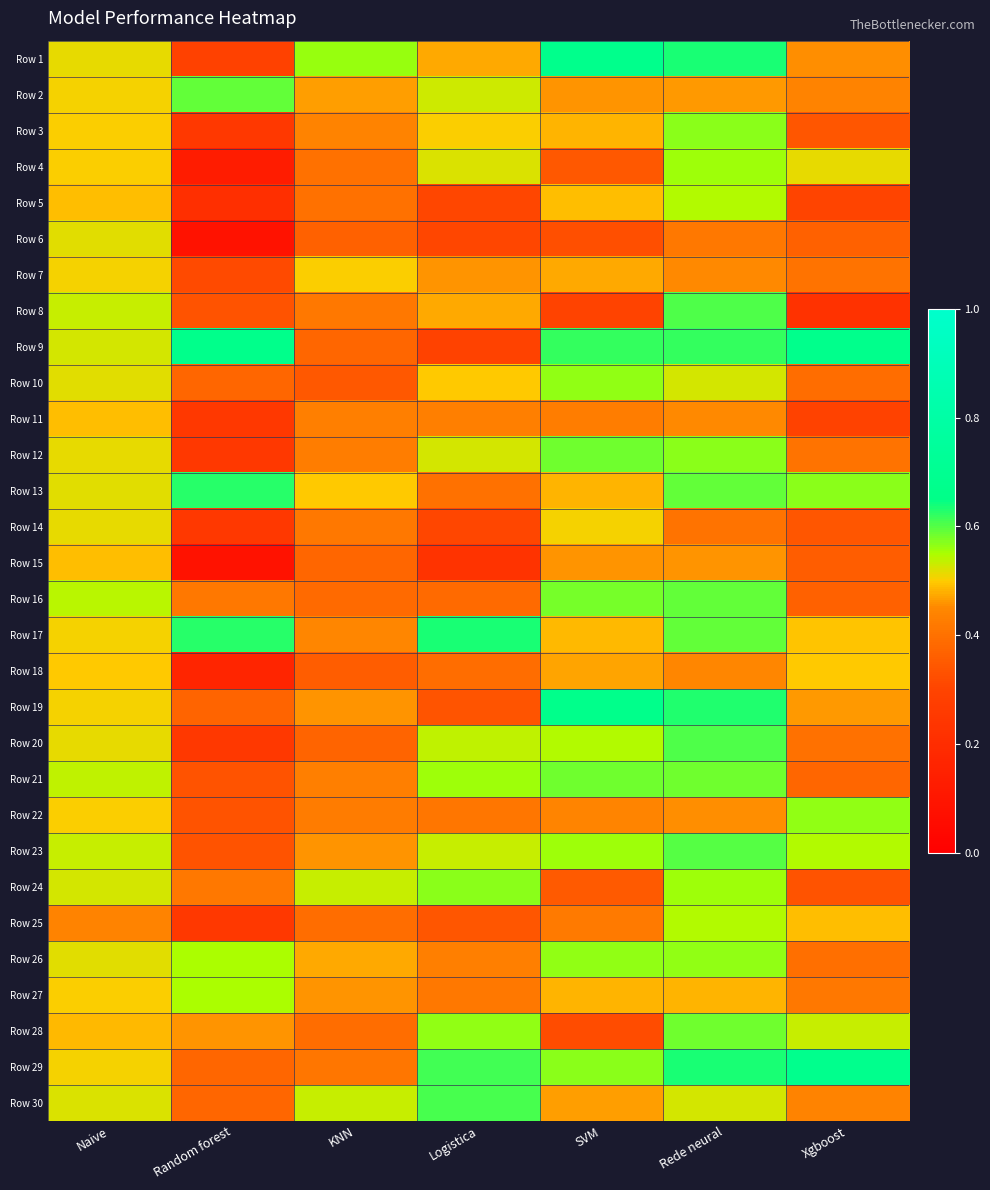

List the series in order of their peak value, lowest first.

Row 15, Row 11, Row 18, Row 7, Row 14, Row 6, Row 25, Row 5, Row 27, Row 4, Row 10, Row 22, Row 26, Row 24, Row 3, Row 12, Row 28, Row 21, Row 2, Row 16, Row 23, Row 20, Row 8, Row 30, Row 13, Row 17, Row 19, Row 1, Row 9, Row 29